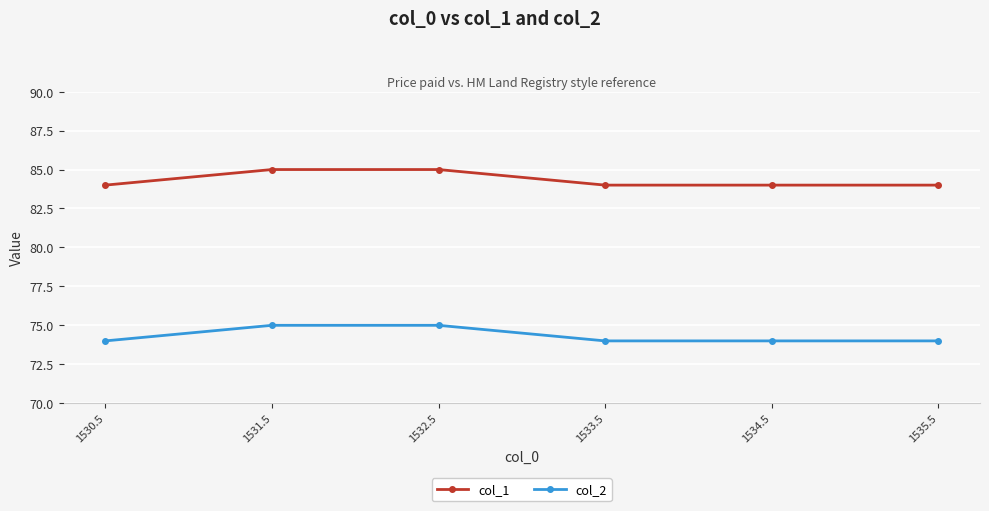

What is the total value across all series at 1530.5?

158